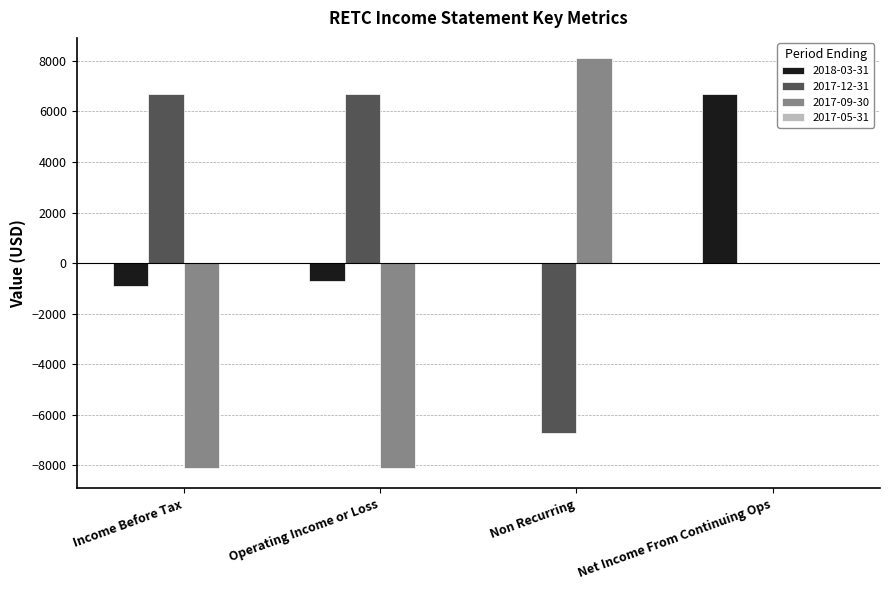

Is the value of 2017-12-31 at Net Income From Continuing Ops greater than the value of 2018-03-31 at Income Before Tax?

Yes